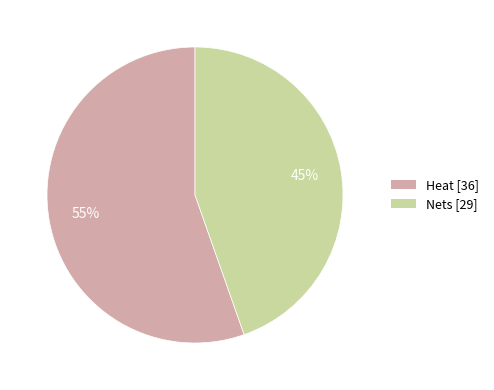

What is the ratio of the value at Heat to the value at Nets?

1.2